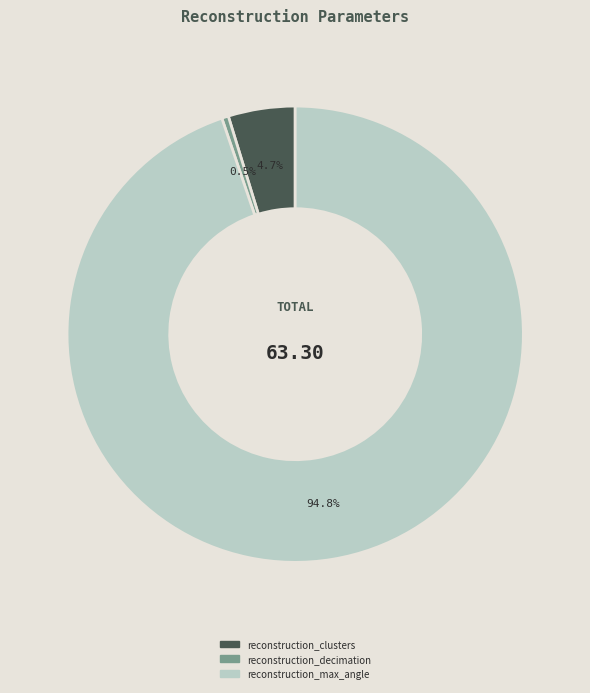

Which has a higher value, reconstruction_clusters or reconstruction_decimation?

reconstruction_clusters